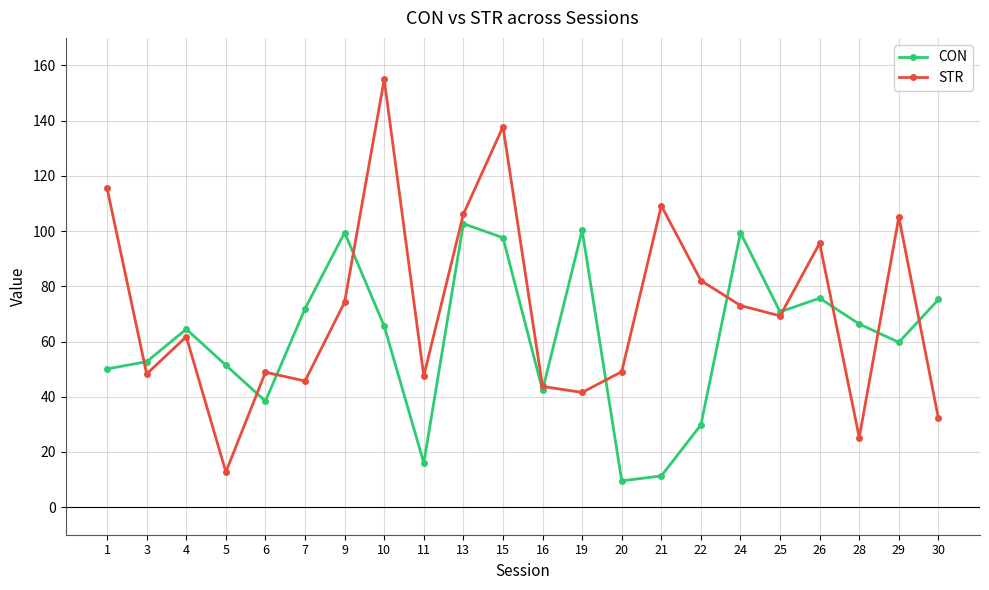

Where is the first local minimum for CON?

6